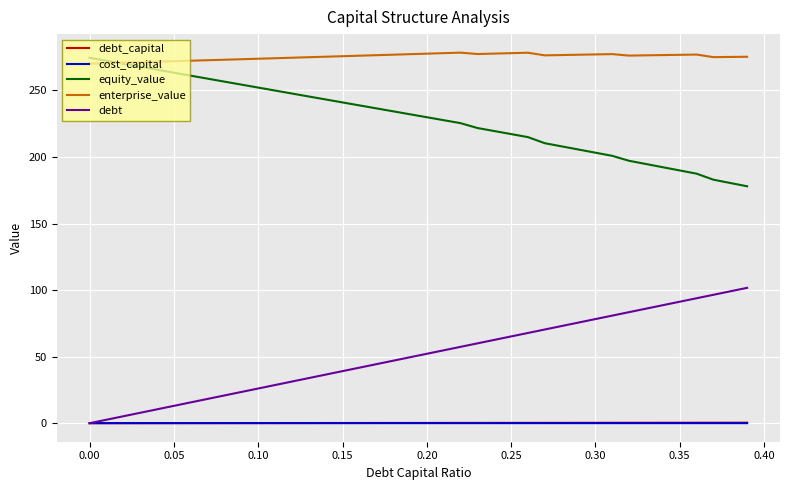

True or false: equity_value and debt_capital cross at least once.

False